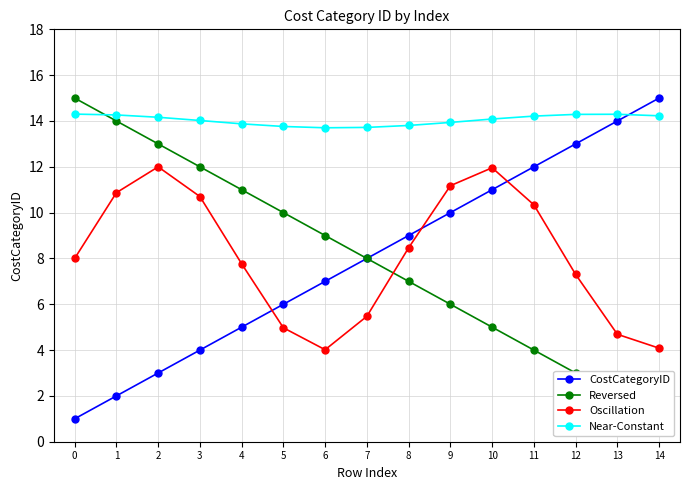

Is the value of Oscillation at 2 greater than the value of Near-Constant at 3?

No